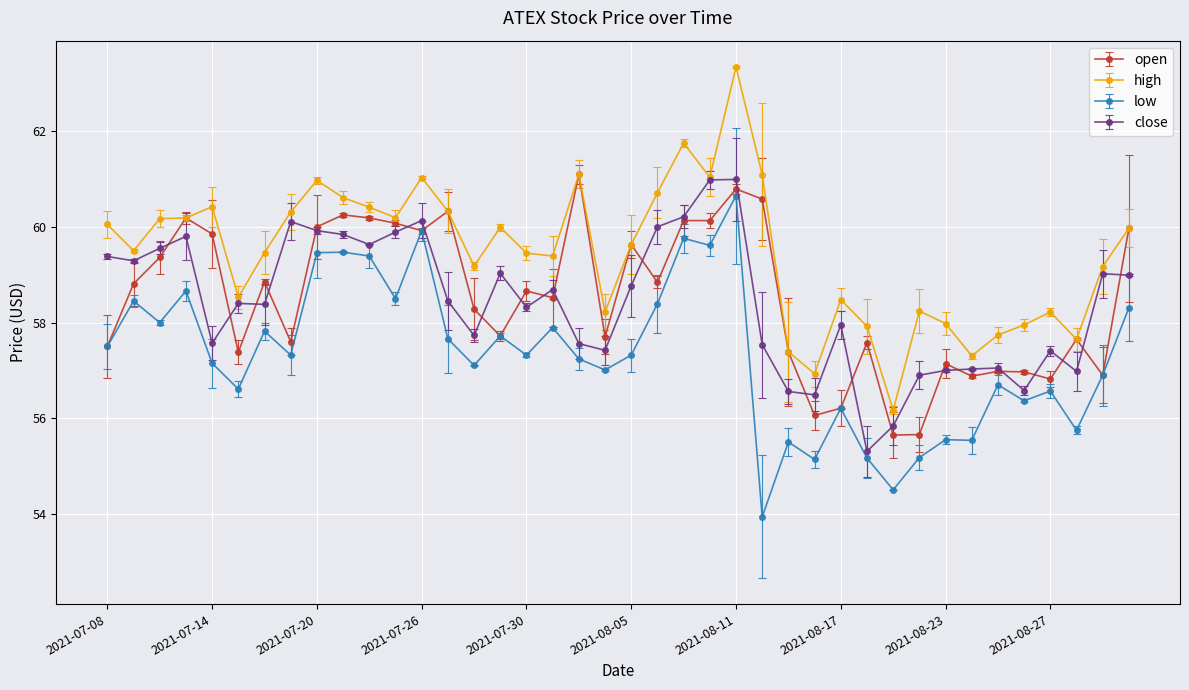

Is this an area chart (filled region under the line)?

No